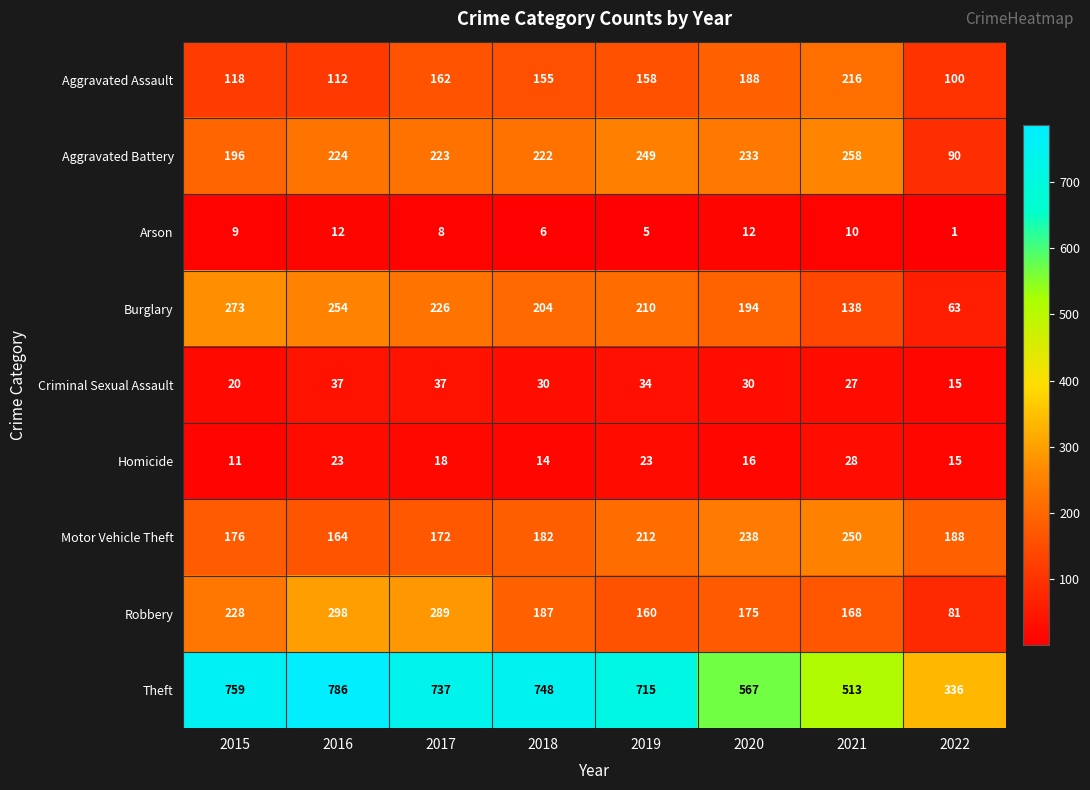

The value of Motor Vehicle Theft at 2022 is 188. True or false?

True